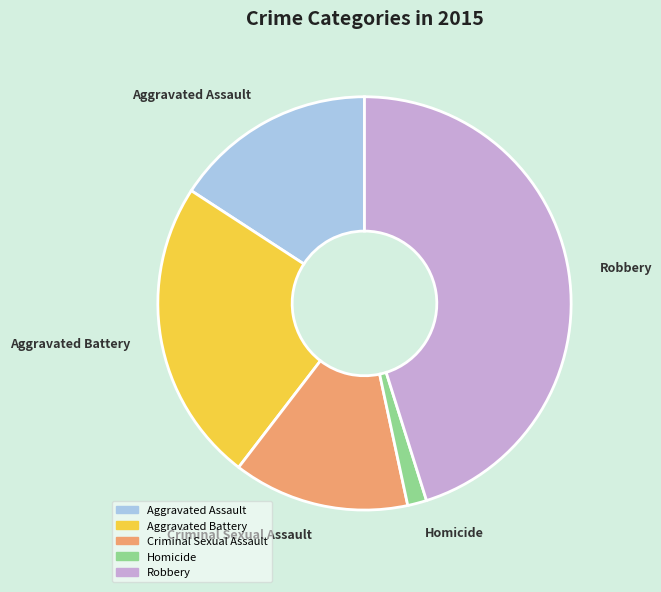

Combined, do Homicide and Aggravated Battery account for over 50%?

No